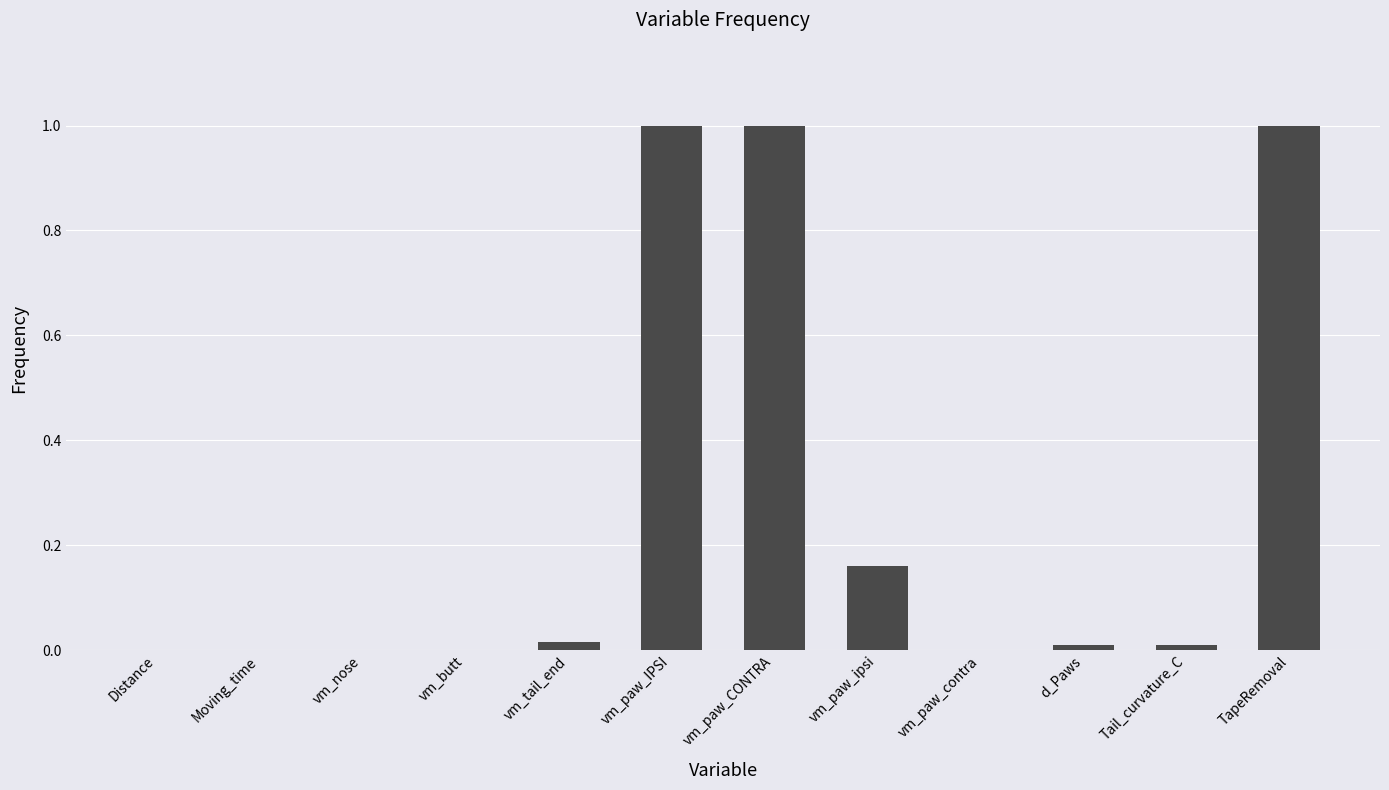

Are the bars horizontal?

No